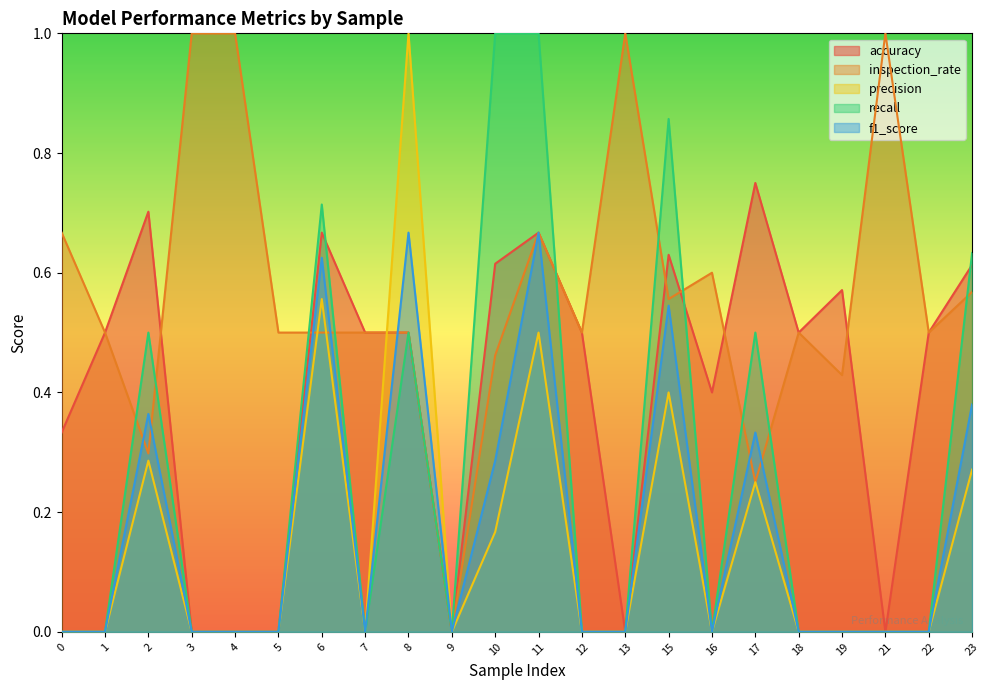

True or false: inspection_rate has more than 0 points higher than both neighbors.

True